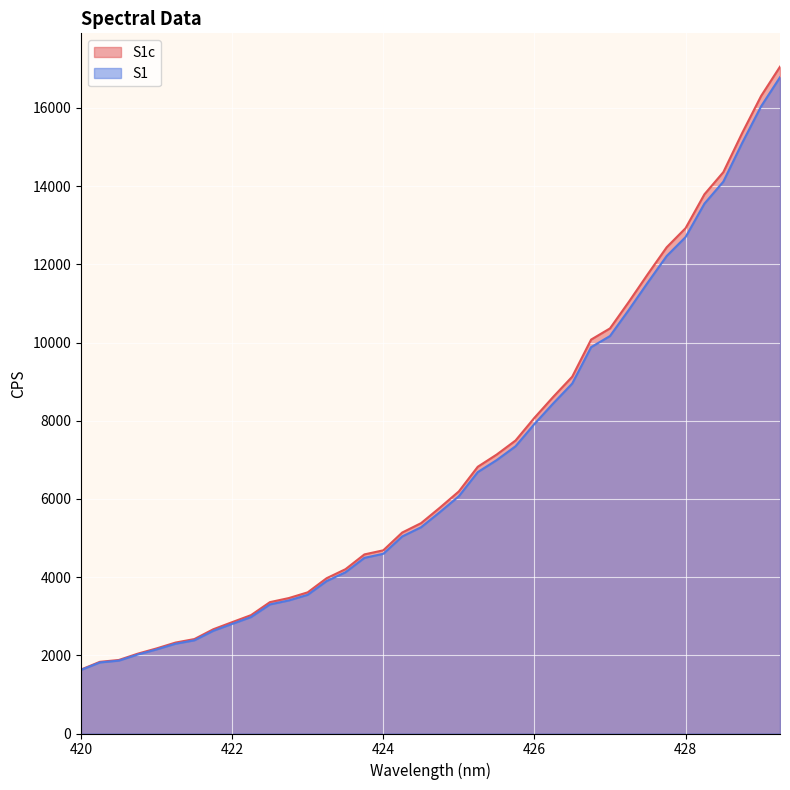

What is the sum of all S1 values?

261270.0